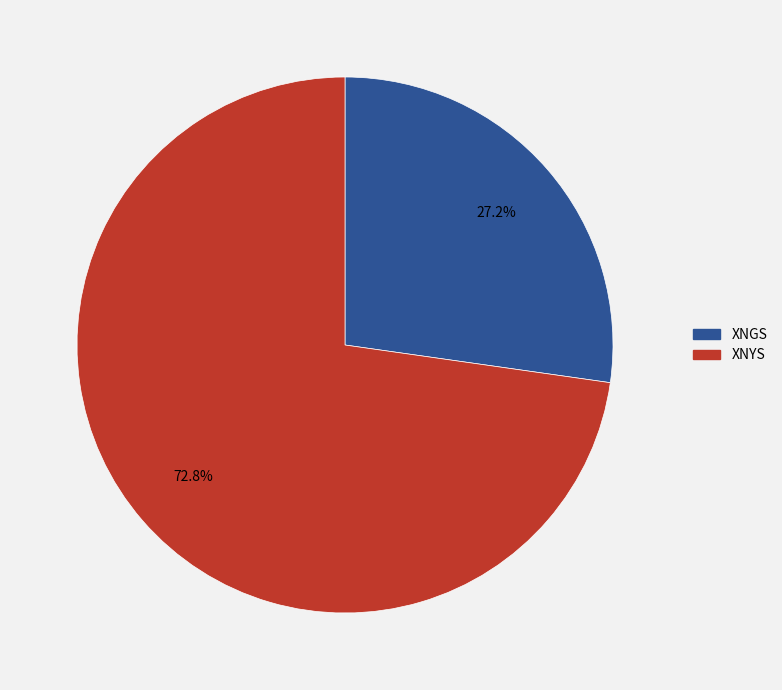

Is there any slice that represents more than half of the pie?

Yes